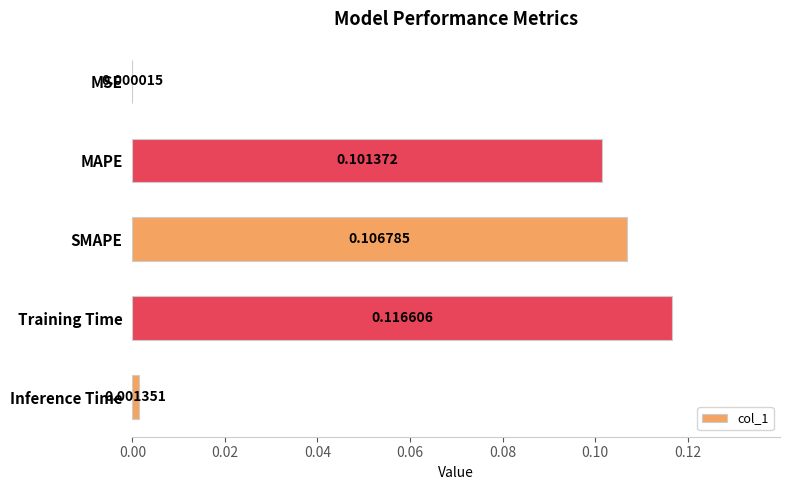

Are the bars horizontal?

Yes